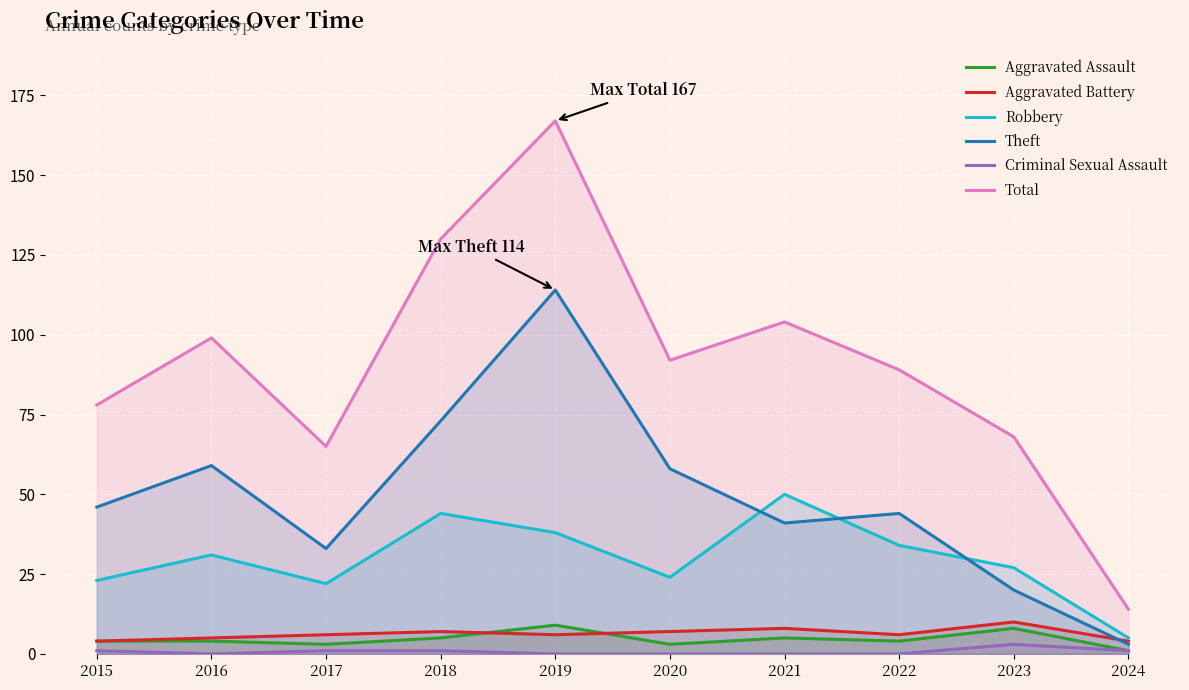

What is the difference between the Aggravated Battery values at 2018 and 2024?

3